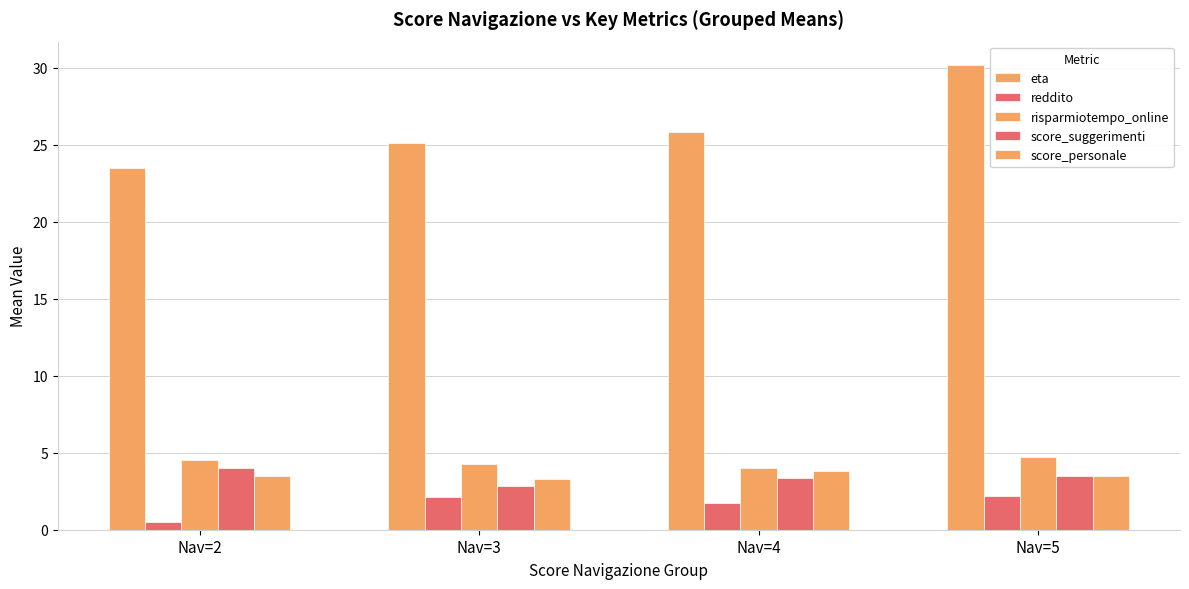

Which series has the largest range (max minus min)?

eta